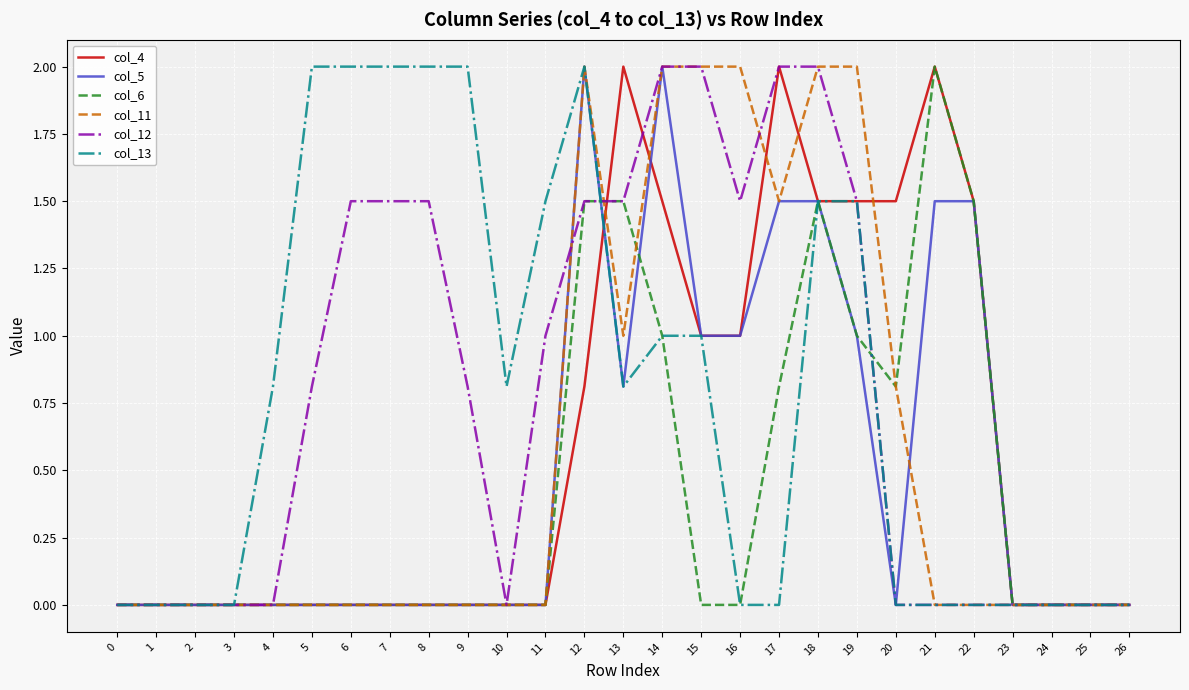

Is the value of col_5 at 16 greater than the value of col_12 at 2?

Yes